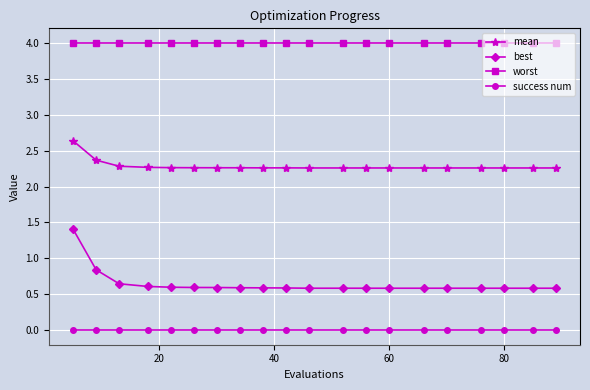

What are all the series names shown in the legend?

mean, best, worst, success num